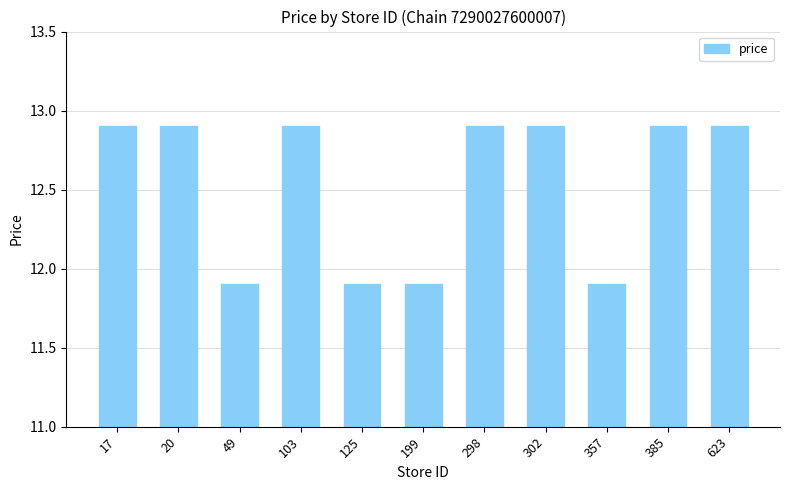

What is the sum of the values at 623 and 199?

24.8